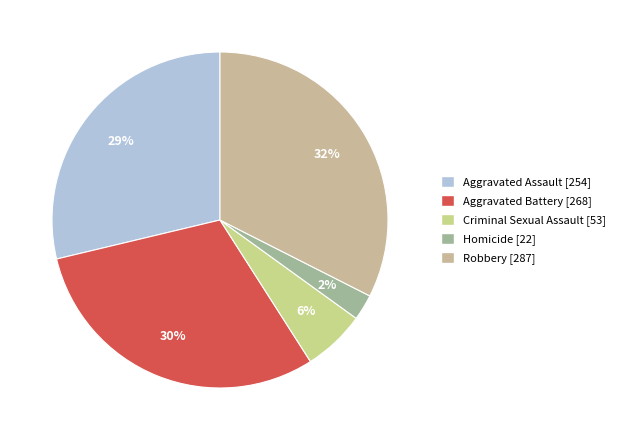

How many slices are in this pie chart?

5